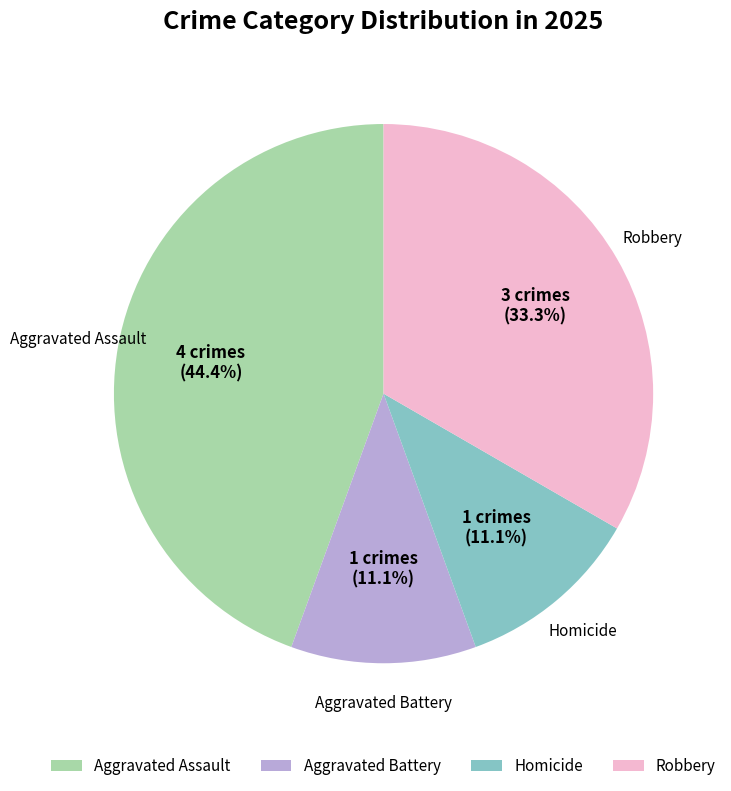

Which category has the biggest portion of the pie?

Aggravated Assault